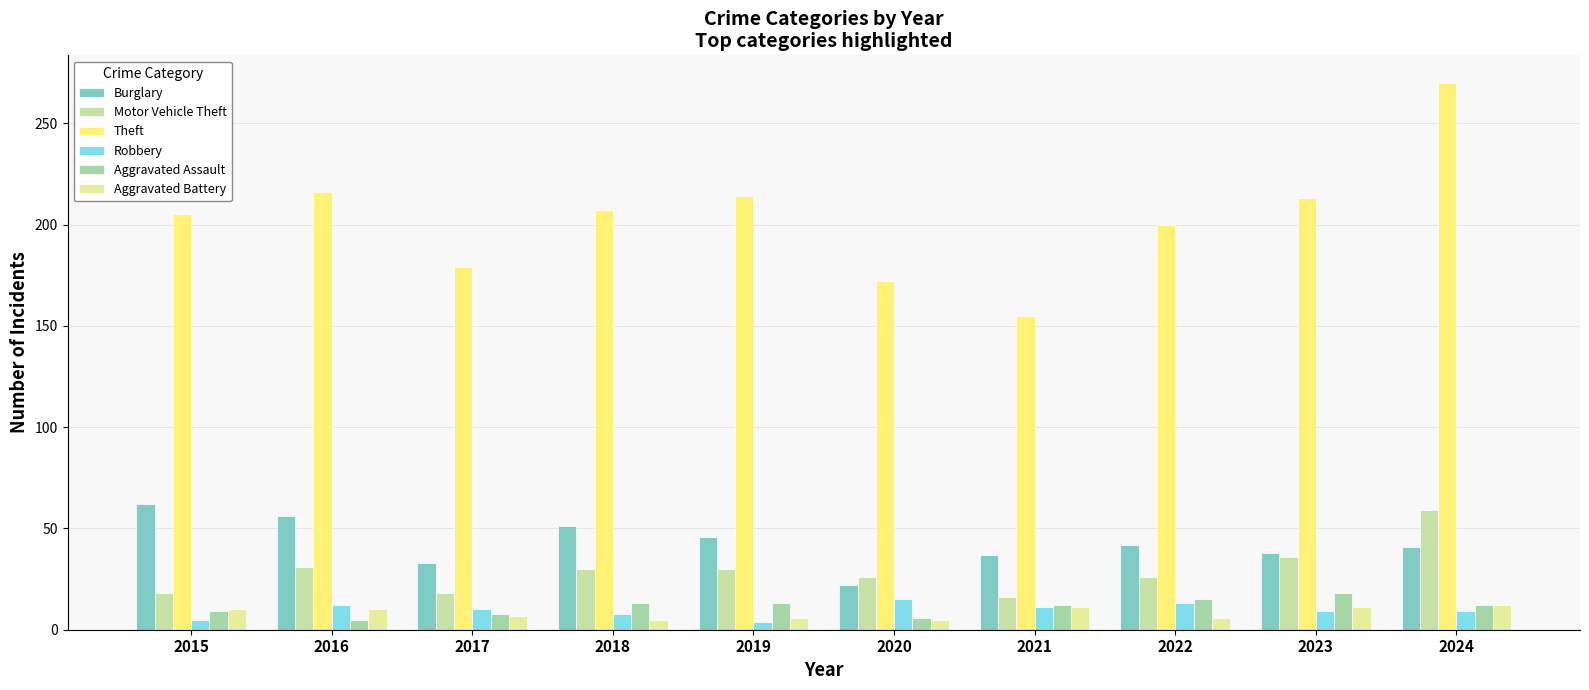

What is the value of the Burglary bar at the 1st from the left?

62